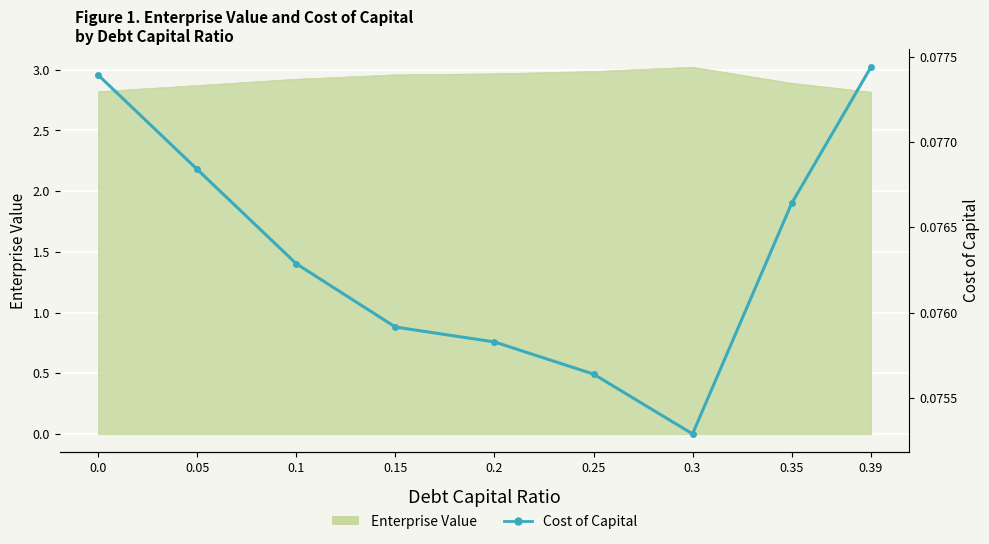

What is the maximum value shown in the chart?

0.1